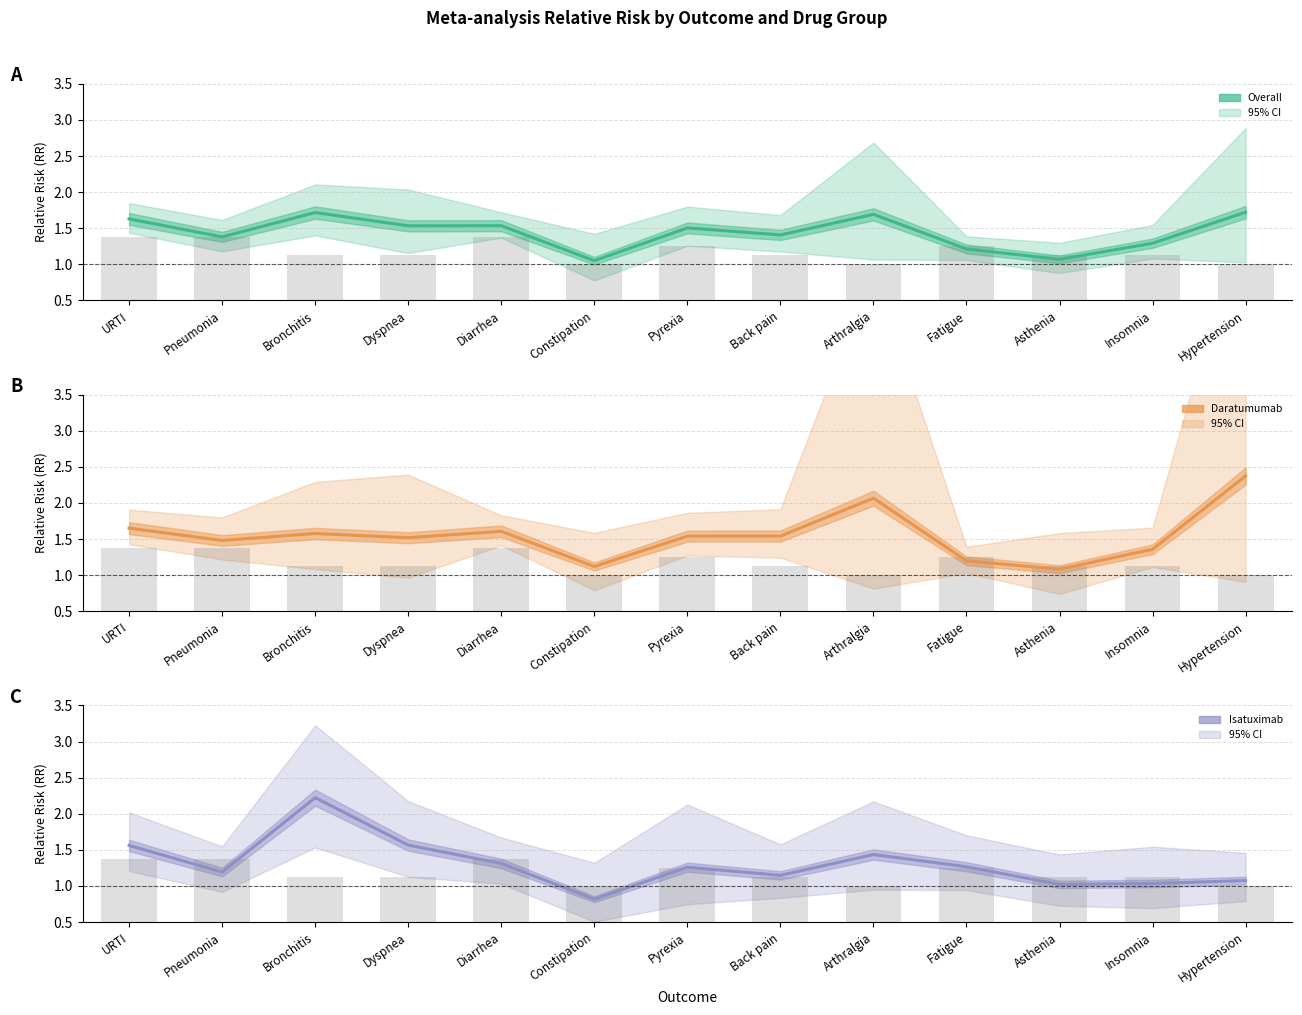

What is the average value of the Number of studies (scaled) series?

0.7